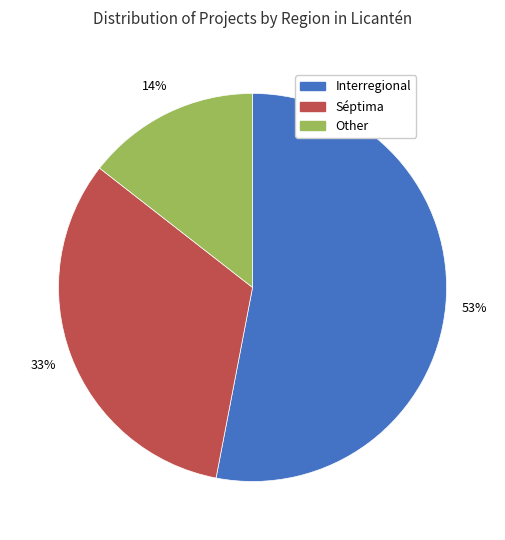

What is the majority slice?

Interregional